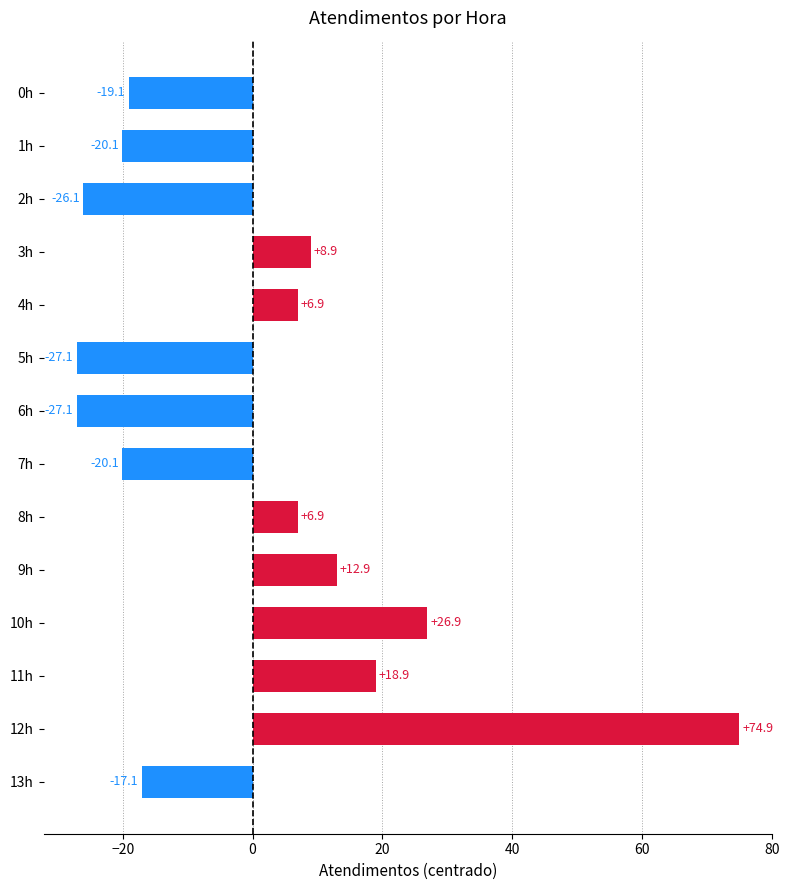

At which category does the chart reach its peak across all series?

12h